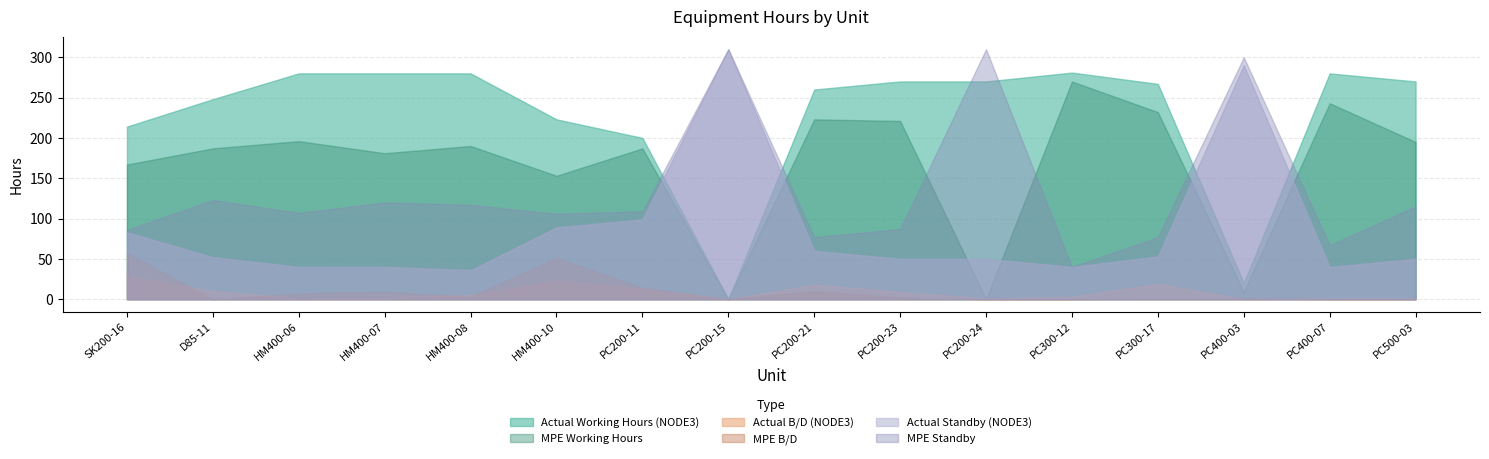

Reading right to left, transcribe all the data shown in this chart.

Actual Working Hours (NODE3): PC500-03=270	PC400-07=280	PC400-03=20	PC300-17=267	PC300-12=281	PC200-24=270	PC200-23=270	PC200-21=260	PC200-15=0	PC200-11=200	HM400-10=223	HM400-08=280	HM400-07=280	HM400-06=280	D85-11=248	SK200-16=214
MPE Working Hours: PC500-03=195	PC400-07=243	PC400-03=9	PC300-17=232	PC300-12=270	PC200-24=0	PC200-23=221	PC200-21=223	PC200-15=0	PC200-11=187	HM400-10=153	HM400-08=190	HM400-07=181	HM400-06=196	D85-11=187	SK200-16=167
Actual B/D (NODE3): PC500-03=1	PC400-07=1	PC400-03=0	PC300-17=19	PC300-12=3	PC200-24=1	PC200-23=9	PC200-21=18	PC200-15=0	PC200-11=13	HM400-10=23	HM400-08=5	HM400-07=2	HM400-06=1	D85-11=10	SK200-16=29
MPE B/D: PC500-03=0	PC400-07=0	PC400-03=1	PC300-17=1	PC300-12=0	PC200-24=0	PC200-23=2	PC200-21=10	PC200-15=0	PC200-11=14	HM400-10=51	HM400-08=3	HM400-07=9	HM400-06=7	D85-11=0	SK200-16=57
Actual Standby (NODE3): PC500-03=50	PC400-07=40	PC400-03=290	PC300-17=53	PC300-12=40	PC200-24=50	PC200-23=50	PC200-21=60	PC200-15=310	PC200-11=99	HM400-10=89	HM400-08=36	HM400-07=40	HM400-06=40	D85-11=52	SK200-16=83
MPE Standby: PC500-03=115	PC400-07=67	PC400-03=300	PC300-17=77	PC300-12=40	PC200-24=310	PC200-23=87	PC200-21=77	PC200-15=310	PC200-11=109	HM400-10=106	HM400-08=117	HM400-07=120	HM400-06=107	D85-11=123	SK200-16=86